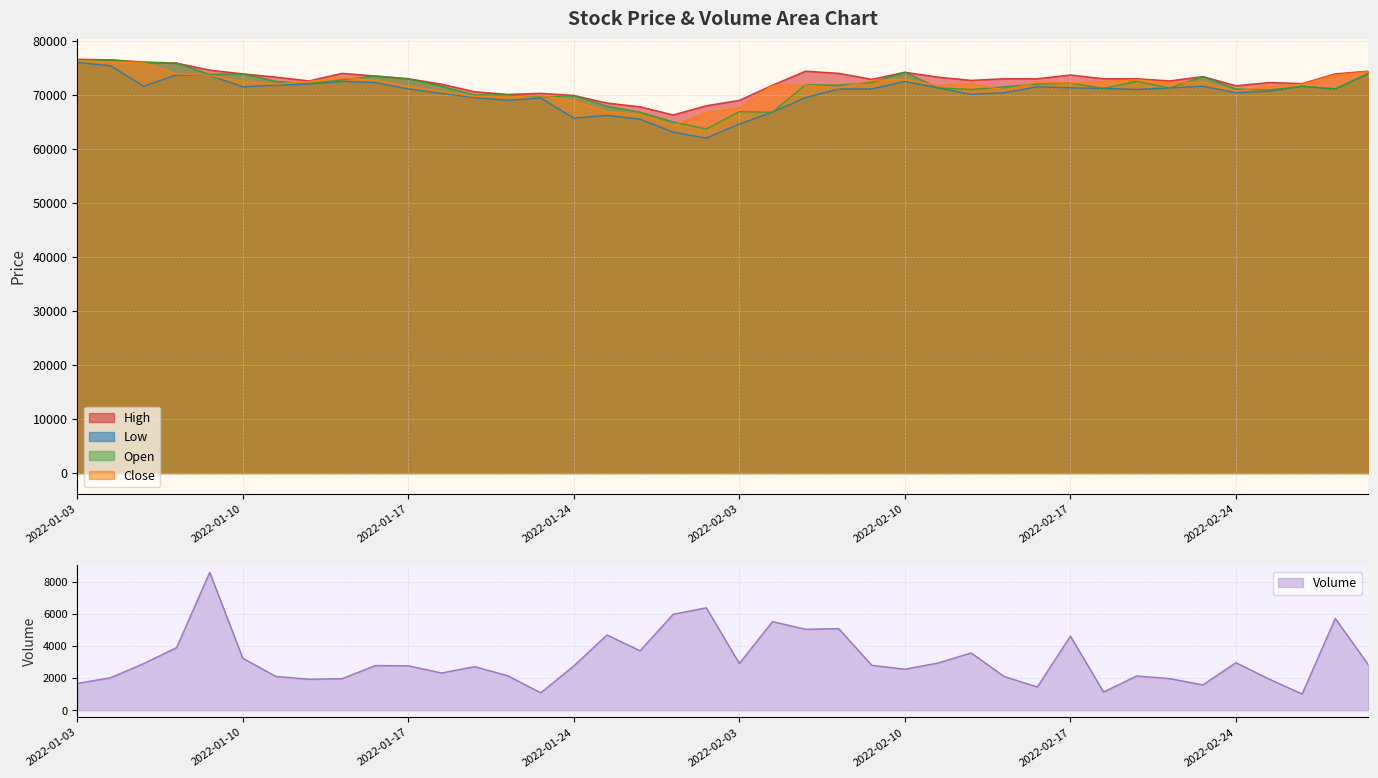

Reading right to left, what are all the values shown in this chart?

High: 2022-03-03=74400	2022-03-02=73900	2022-02-28=72100	2022-02-25=72300	2022-02-24=71700	2022-02-23=73400	2022-02-22=72600	2022-02-21=73000	2022-02-18=73000	2022-02-17=73700	2022-02-16=73000	2022-02-15=73000	2022-02-14=72700	2022-02-11=73300	2022-02-10=74200	2022-02-09=72900	2022-02-08=74000	2022-02-07=74400	2022-02-04=71800	2022-02-03=69000	2022-01-28=68000	2022-01-27=66300	2022-01-26=67800	2022-01-25=68500	2022-01-24=69900	2022-01-21=70300	2022-01-20=70100	2022-01-19=70600	2022-01-18=72000	2022-01-17=73000	2022-01-14=73500	2022-01-13=74000	2022-01-12=72600	2022-01-11=73300	2022-01-10=73900	2022-01-07=74600	2022-01-06=75900	2022-01-05=76100	2022-01-04=76500	2022-01-03=76600
Low: 2022-03-03=73900	2022-03-02=71100	2022-02-28=71600	2022-02-25=70700	2022-02-24=70400	2022-02-23=71600	2022-02-22=71300	2022-02-21=71000	2022-02-18=71200	2022-02-17=71300	2022-02-16=71500	2022-02-15=70400	2022-02-14=70100	2022-02-11=71300	2022-02-10=72500	2022-02-09=71100	2022-02-08=71100	2022-02-07=69500	2022-02-04=66800	2022-02-03=64600	2022-01-28=62000	2022-01-27=63100	2022-01-26=65500	2022-01-25=66200	2022-01-24=65700	2022-01-21=69400	2022-01-20=69000	2022-01-19=69500	2022-01-18=70300	2022-01-17=71100	2022-01-14=72300	2022-01-13=72500	2022-01-12=72000	2022-01-11=71800	2022-01-10=71500	2022-01-07=73600	2022-01-06=73700	2022-01-05=71600	2022-01-04=75400	2022-01-03=76000
Open: 2022-03-03=74000	2022-03-02=71100	2022-02-28=71600	2022-02-25=70900	2022-02-24=71100	2022-02-23=73400	2022-02-22=71300	2022-02-21=72500	2022-02-18=71200	2022-02-17=72200	2022-02-16=72000	2022-02-15=71500	2022-02-14=71000	2022-02-11=71300	2022-02-10=74200	2022-02-09=72300	2022-02-08=71800	2022-02-07=71900	2022-02-04=66800	2022-02-03=66900	2022-01-28=63700	2022-01-27=65000	2022-01-26=66800	2022-01-25=67900	2022-01-24=69900	2022-01-21=69600	2022-01-20=70000	2022-01-19=70000	2022-01-18=71600	2022-01-17=73000	2022-01-14=73500	2022-01-13=72800	2022-01-12=72100	2022-01-11=72500	2022-01-10=73900	2022-01-07=73800	2022-01-06=75900	2022-01-05=76000	2022-01-04=76500	2022-01-03=76400
Close: 2022-03-03=74300	2022-03-02=73700	2022-02-28=72000	2022-02-25=71600	2022-02-24=70700	2022-02-23=72400	2022-02-22=72200	2022-02-21=72800	2022-02-18=72500	2022-02-17=72200	2022-02-16=72300	2022-02-15=70900	2022-02-14=72100	2022-02-11=71700	2022-02-10=72900	2022-02-09=72700	2022-02-08=71300	2022-02-07=71800	2022-02-04=71800	2022-02-03=67600	2022-01-28=66800	2022-01-27=64300	2022-01-26=66400	2022-01-25=66900	2022-01-24=68900	2022-01-21=69900	2022-01-20=69600	2022-01-19=69700	2022-01-18=70600	2022-01-17=71600	2022-01-14=72700	2022-01-13=73200	2022-01-12=72500	2022-01-11=72000	2022-01-10=72500	2022-01-07=73600	2022-01-06=73900	2022-01-05=76000	2022-01-04=76100	2022-01-03=76400
Volume: 2022-03-03=2835	2022-03-02=5729	2022-02-28=1013	2022-02-25=1947	2022-02-24=2966	2022-02-23=1581	2022-02-22=1973	2022-02-21=2136	2022-02-18=1138	2022-02-17=4626	2022-02-16=1451	2022-02-15=2102	2022-02-14=3576	2022-02-11=2947	2022-02-10=2559	2022-02-09=2804	2022-02-08=5091	2022-02-07=5050	2022-02-04=5529	2022-02-03=2916	2022-01-28=6390	2022-01-27=5988	2022-01-26=3709	2022-01-25=4695	2022-01-24=2768	2022-01-21=1086	2022-01-20=2155	2022-01-19=2718	2022-01-18=2324	2022-01-17=2771	2022-01-14=2787	2022-01-13=1970	2022-01-12=1933	2022-01-11=2108	2022-01-10=3240	2022-01-07=8603	2022-01-06=3907	2022-01-05=2907	2022-01-04=2023	2022-01-03=1675